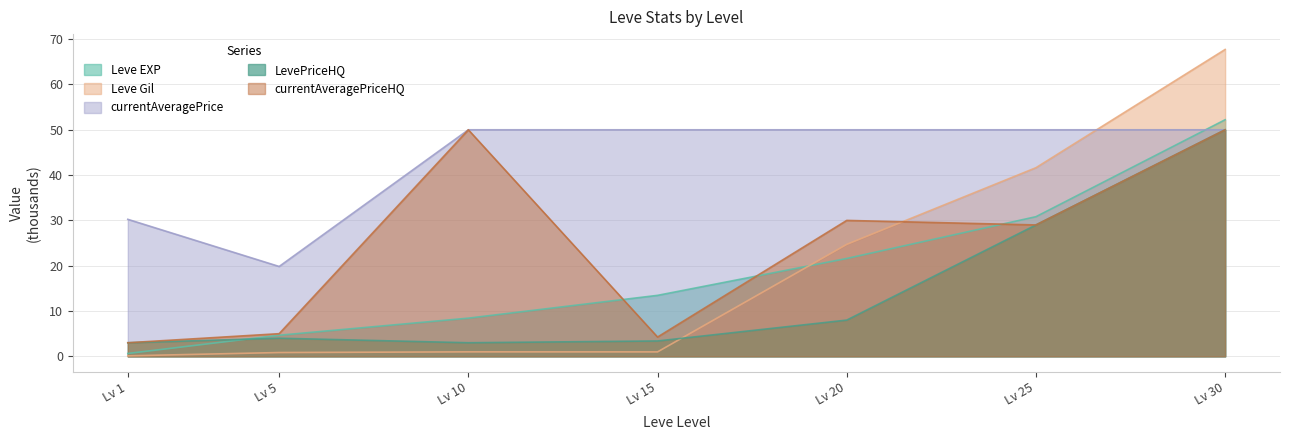

Where does the currentAveragePriceHQ series first go above 29?

Lv 10